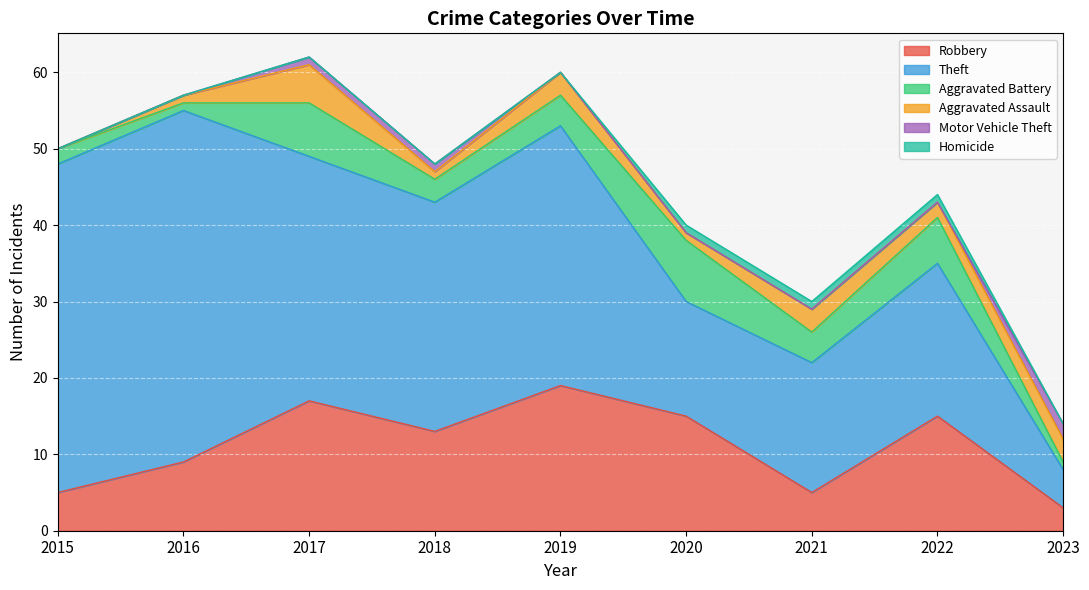

At which category does Aggravated Battery reach its first local peak?

2017